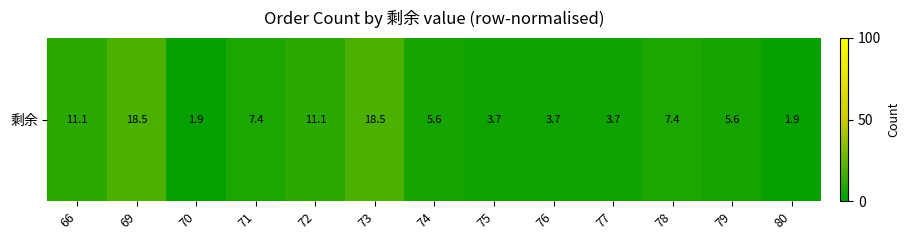

Reading right to left, what are all the values shown in this chart?

80=1.9	79=5.6	78=7.4	77=3.7	76=3.7	75=3.7	74=5.6	73=18.5	72=11.1	71=7.4	70=1.9	69=18.5	66=11.1